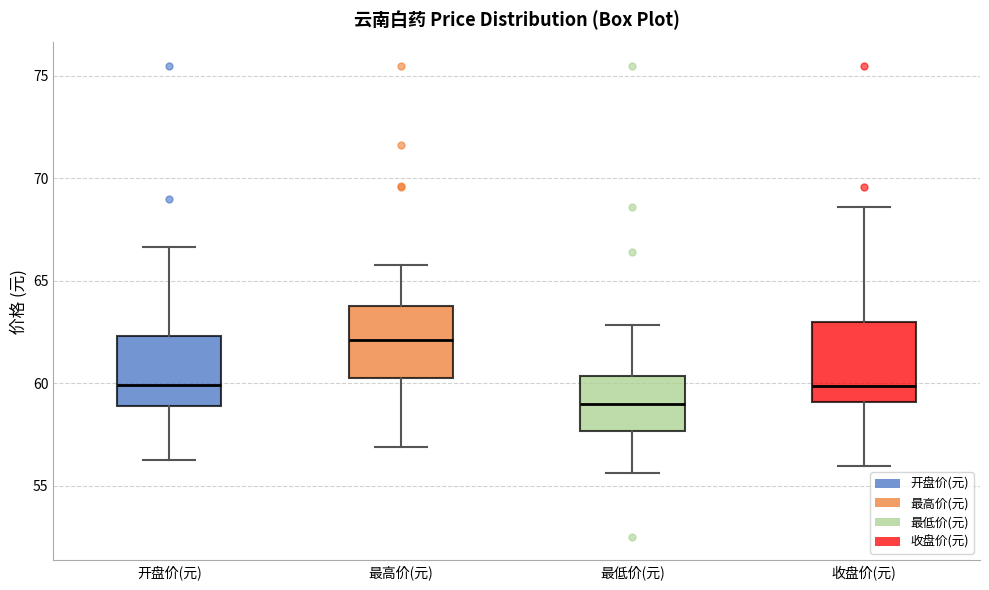

Reading left to right, read every box against the y-axis: the position of its median line, the range the box covers, and the ends of its whiskers. The values are not printed on the chart, so give them approximately, as read against the axis.

开盘价(元): median 60.0, box 59.0 to 62.5, whiskers 56.0 to 66.5
最高价(元): median 62.0, box 60.0 to 64.0, whiskers 57.0 to 66.0
最低价(元): median 59.0, box 57.5 to 60.5, whiskers 55.5 to 63.0
收盘价(元): median 60.0, box 59.0 to 63.0, whiskers 56.0 to 68.5